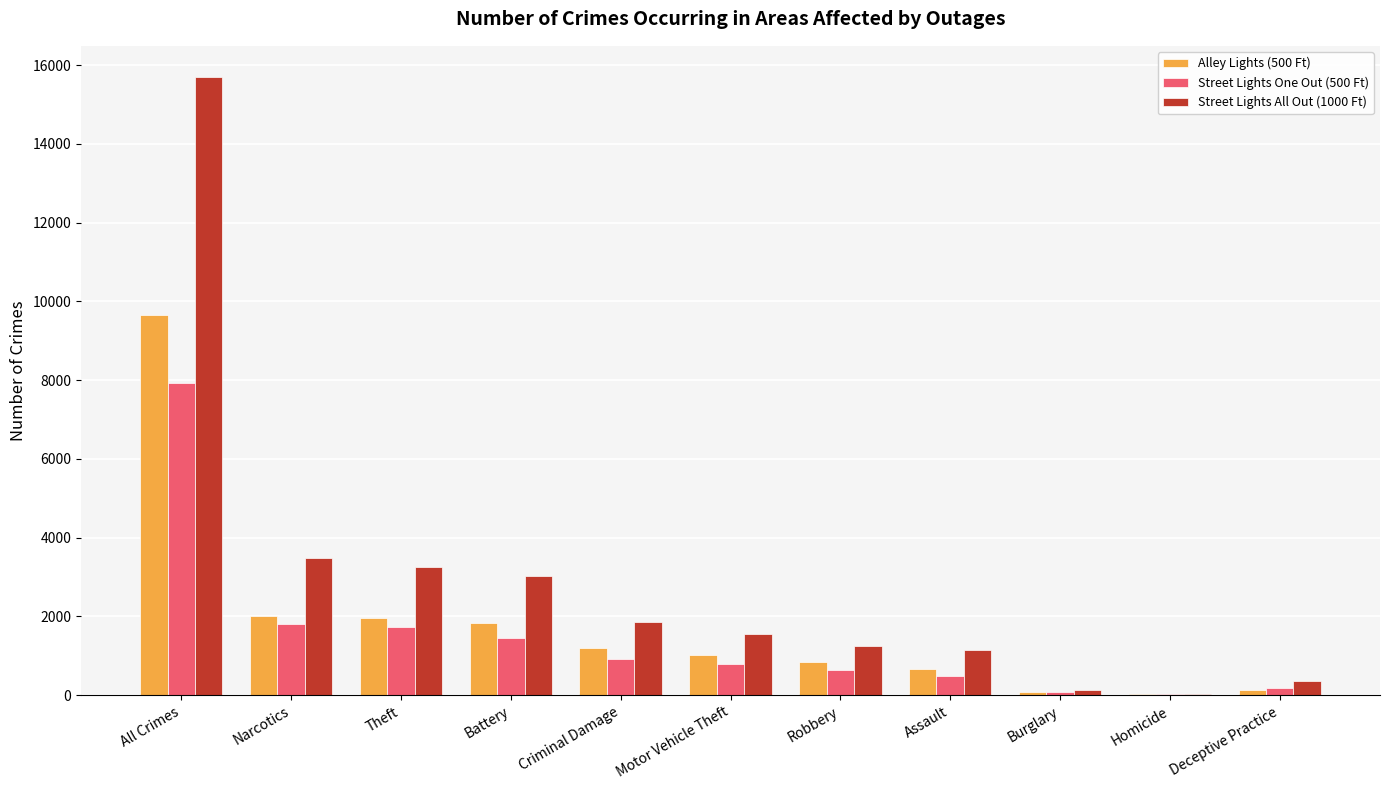

At which category is the sum across all series the highest?

All Crimes